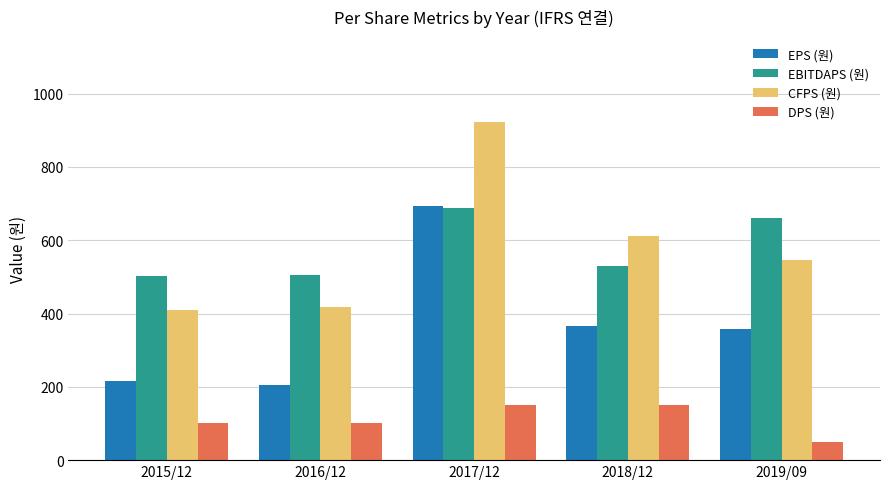

At which category is the sum across all series the highest?

2017/12